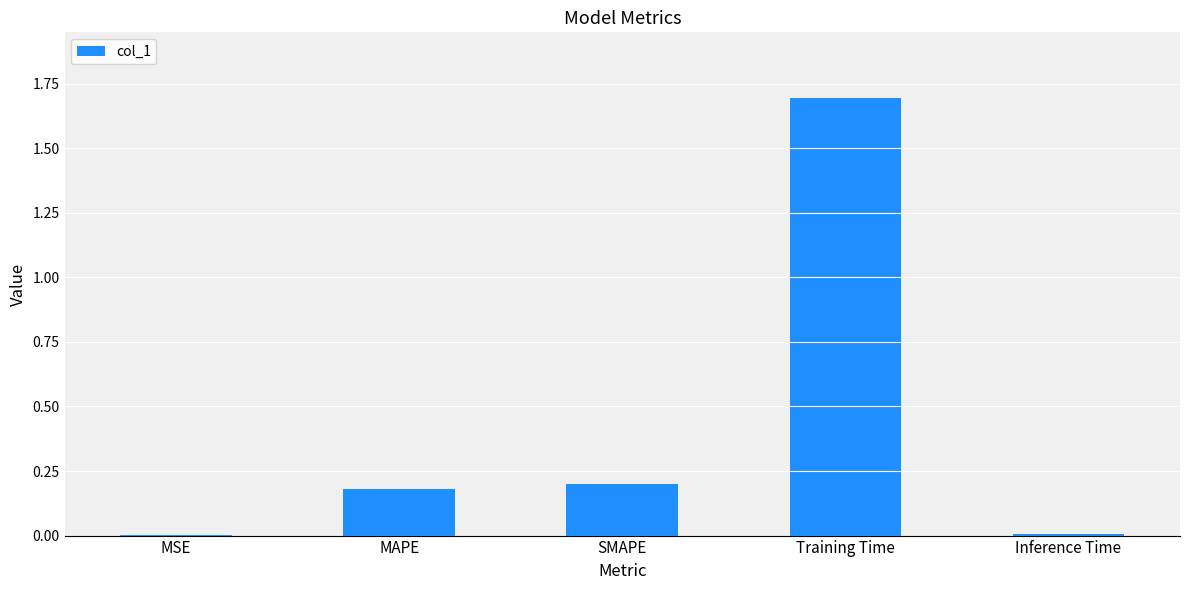

True or false: the data shows 0.2 at SMAPE.

True